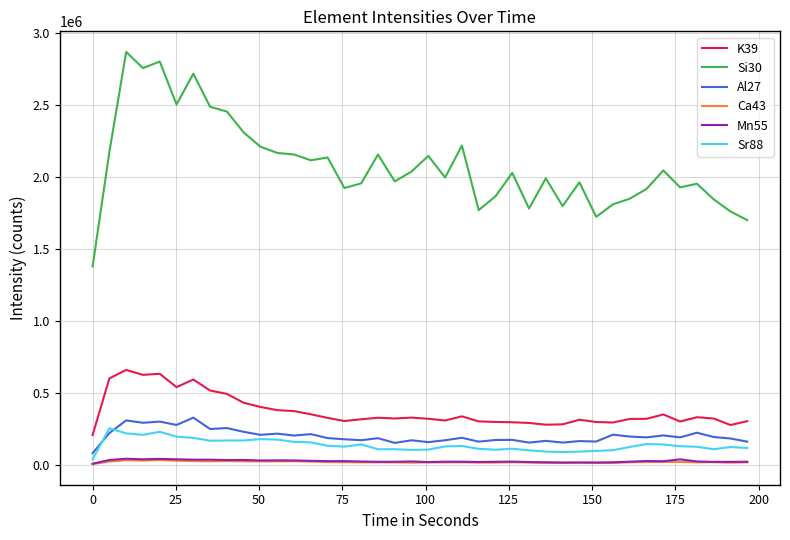

Which series has the largest total across all categories?

Si30